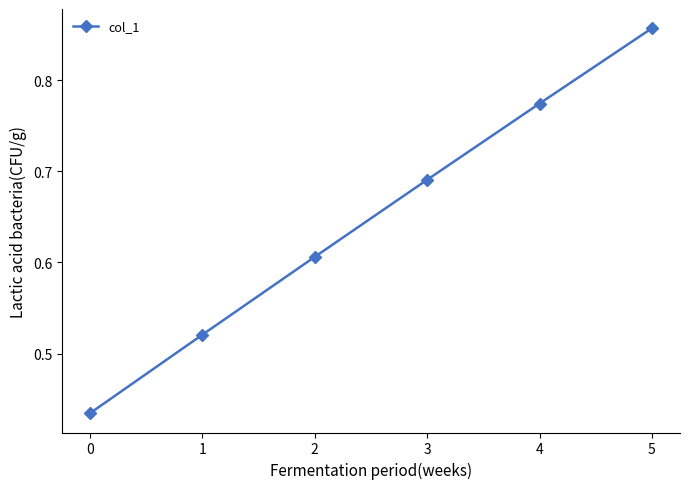

Does the chart display data point markers on the line(s)?

Yes